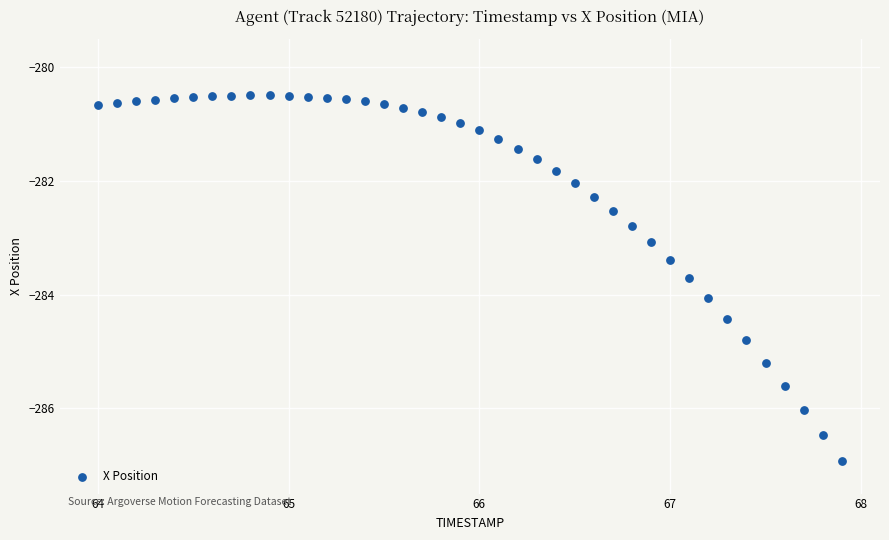

What is the range of Y values (max minus min)?

6.4